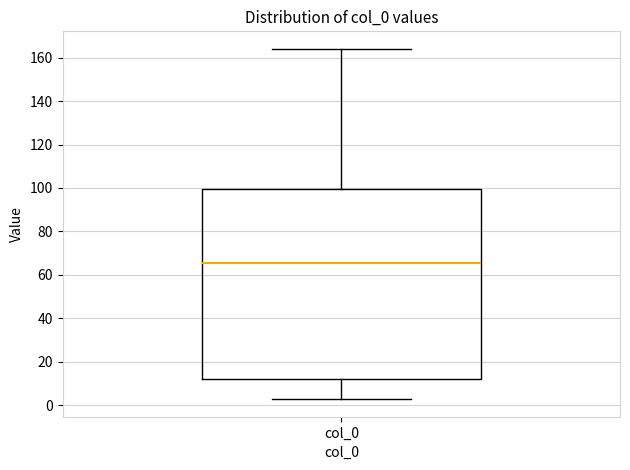

Read this box plot against the y-axis: the position of the median line, the range covered by the box, and the ends of both whiskers. The values are not printed on the chart, so give them approximately, as read against the axis.

median 66, box 12 to 100, whiskers 2 to 164